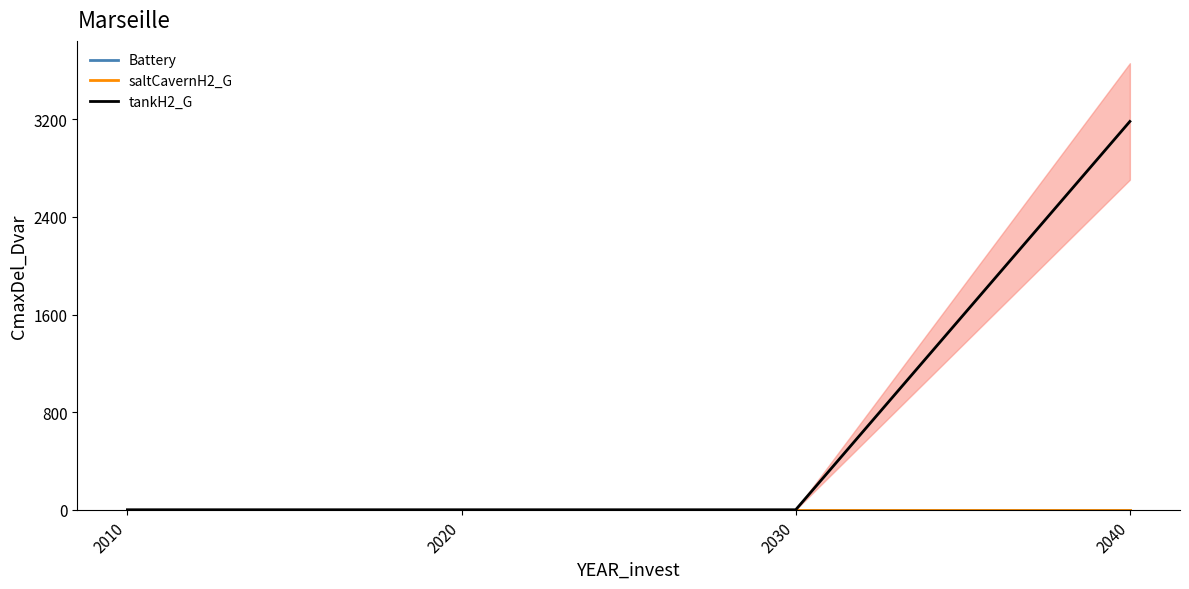

Does the chart have visible grid lines?

No